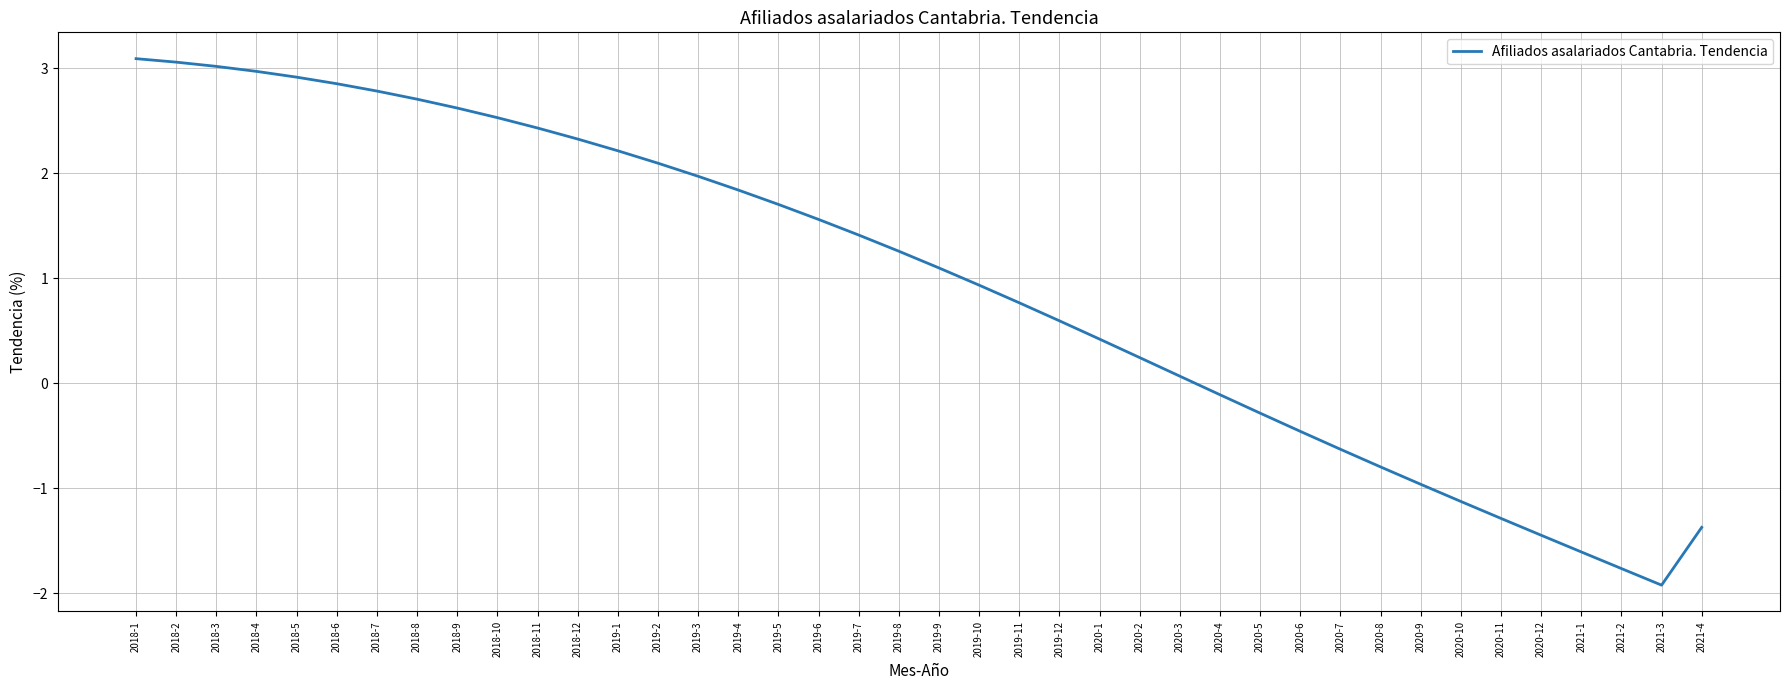

Is it true that the value at 2020-10 is -1.1?

True